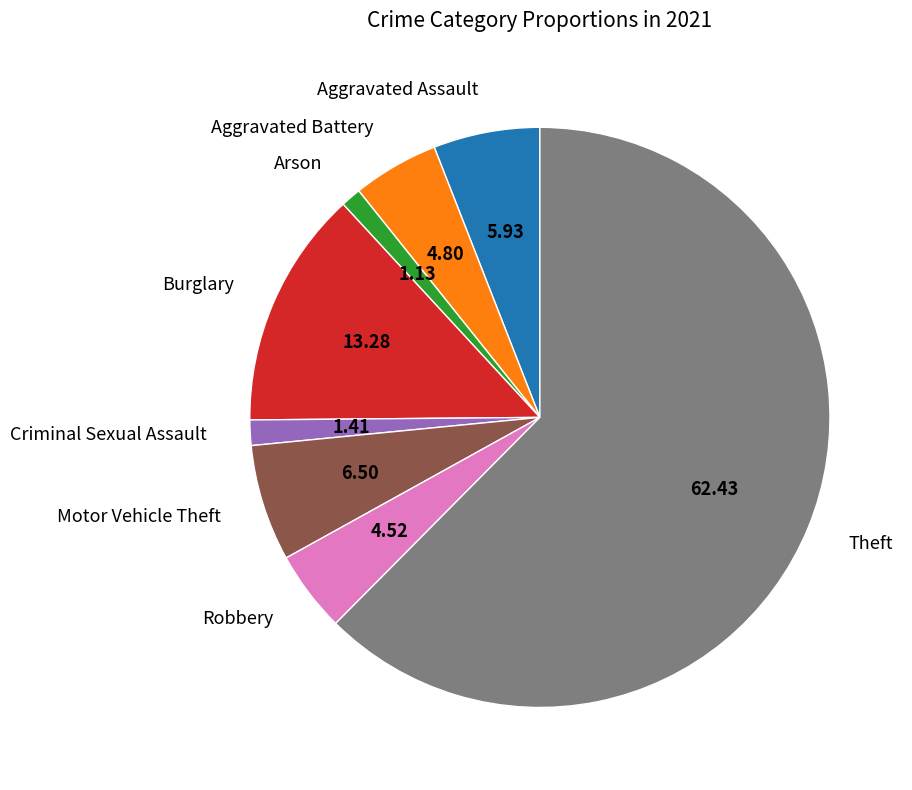

What is the ratio of the value at Aggravated Assault to the value at Motor Vehicle Theft?

0.9